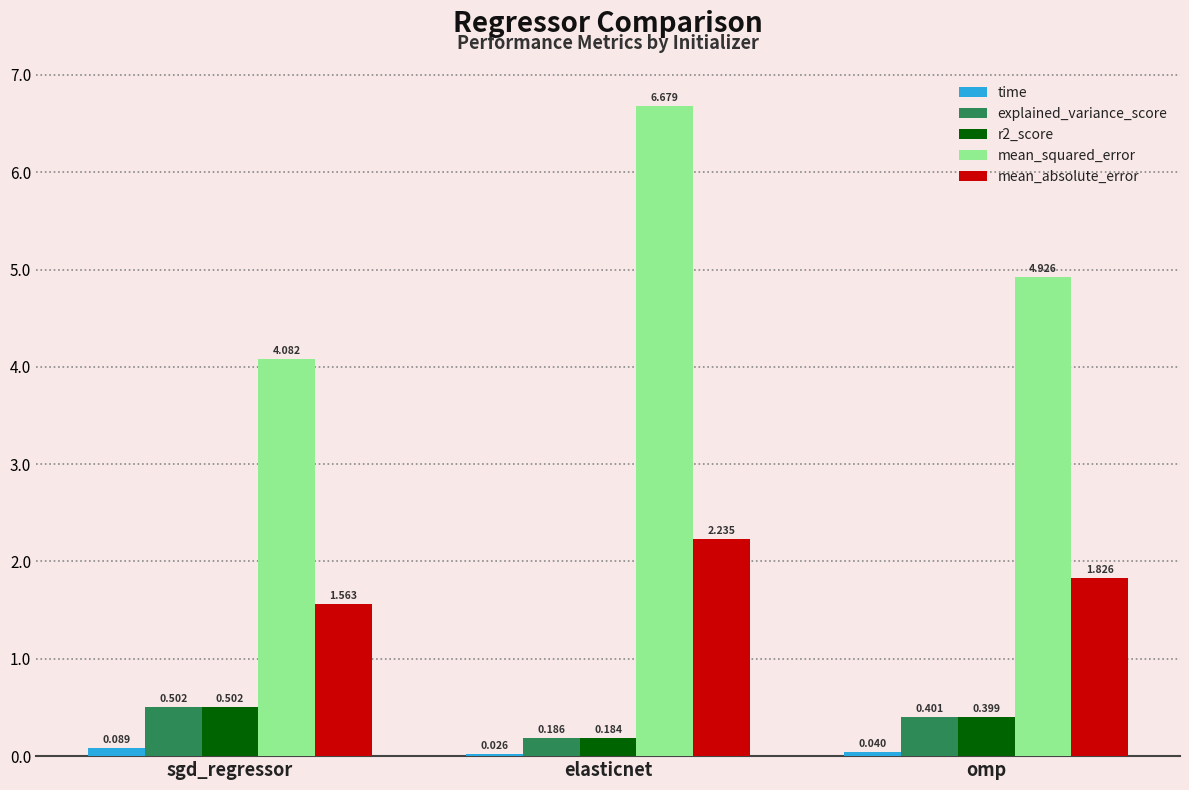

Which series has the largest range (max minus min)?

mean_squared_error